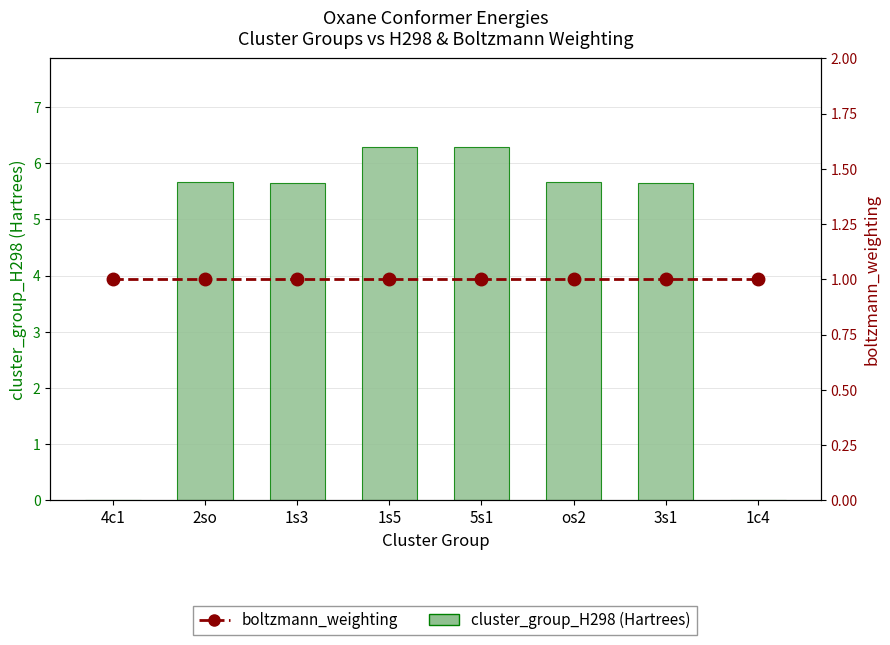

Reading left to right, what are all the values shown in this chart?

cluster_group_H298 (Hartrees): 4c1=0.0	2so=5.7	1s3=5.6	1s5=6.3	5s1=6.3	os2=5.7	3s1=5.6	1c4=0.0
boltzmann_weighting: 4c1=1.0	2so=1.0	1s3=1.0	1s5=1.0	5s1=1.0	os2=1.0	3s1=1.0	1c4=1.0